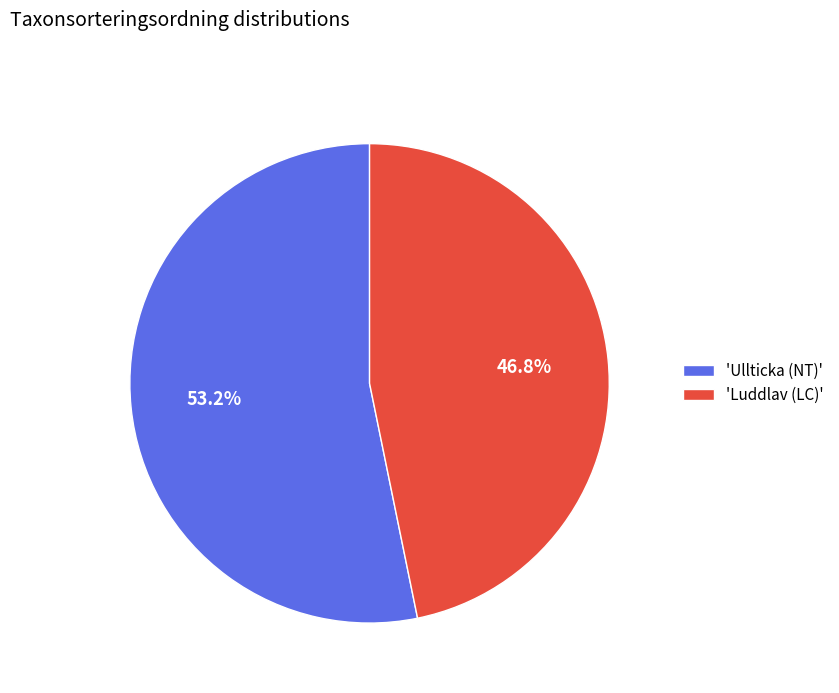

Between 'Luddlav (LC)' and 'Ullticka (NT)', which is larger?

'Ullticka (NT)'